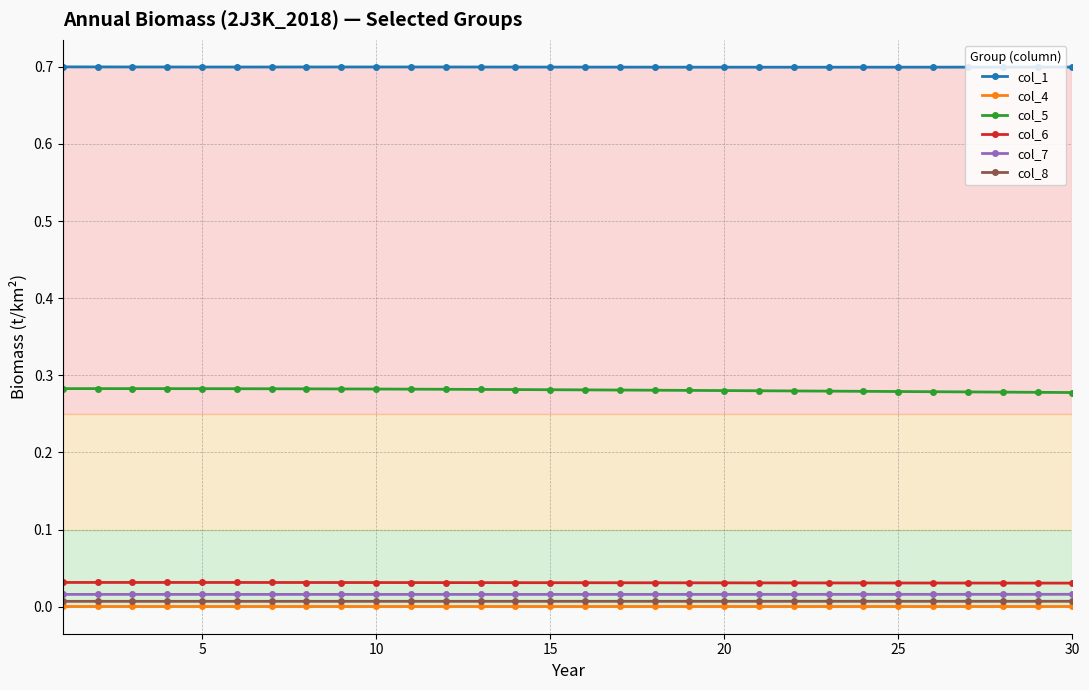

True or false: col_6 and col_8 cross at least once.

False